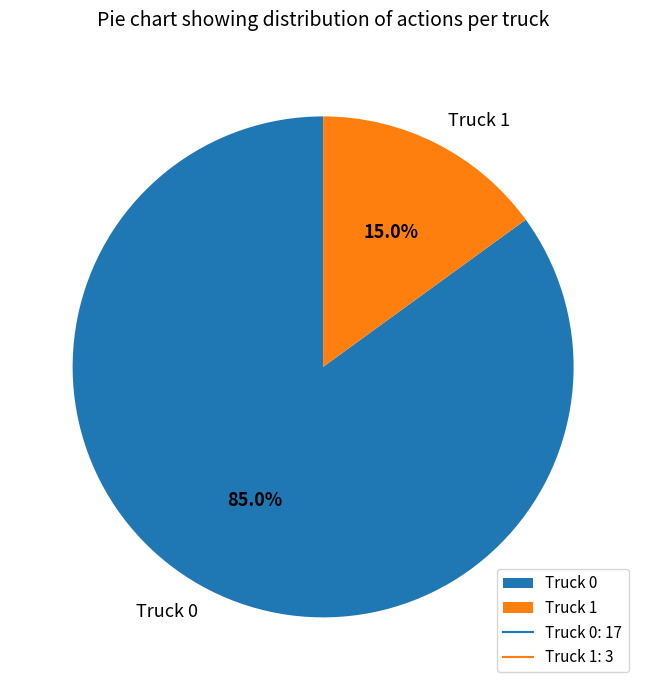

Is it true that Truck 0 is 85% of the pie?

True